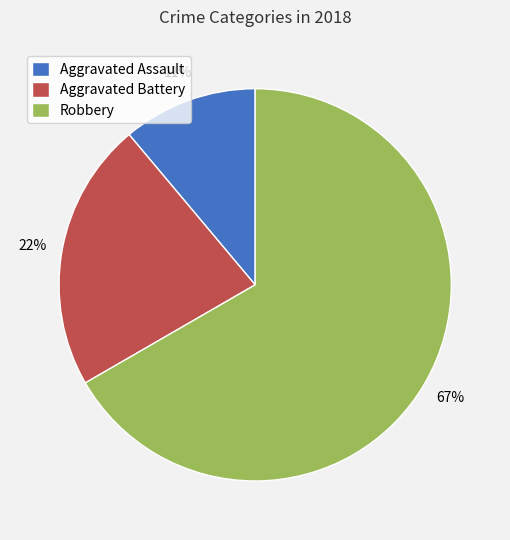

Which has a higher value, Aggravated Battery or Robbery?

Robbery